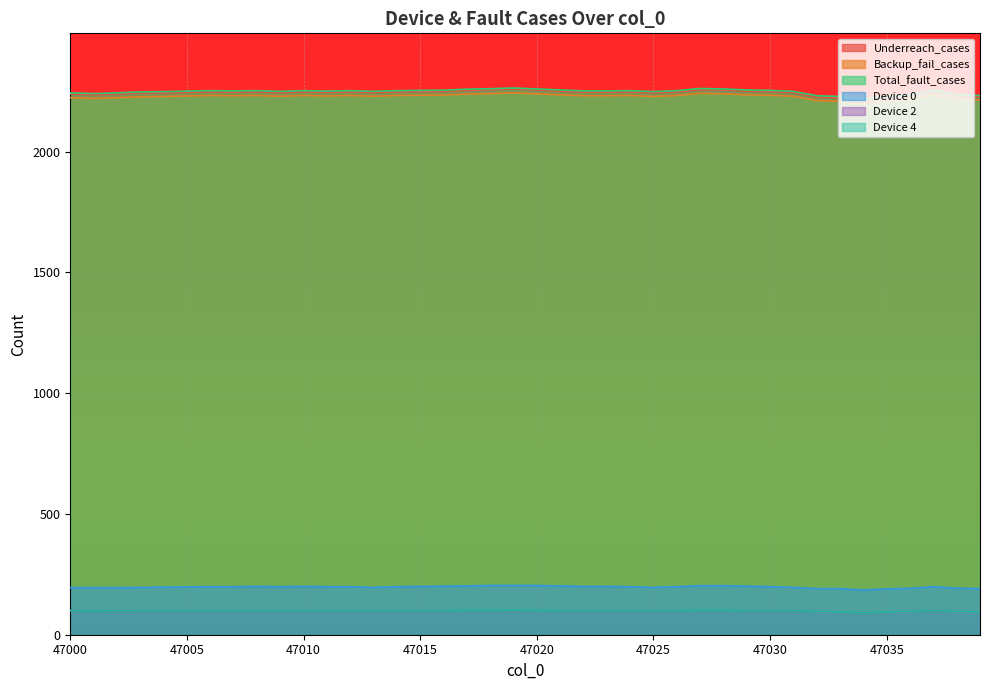

What is the total value across all series at 47000?

7102